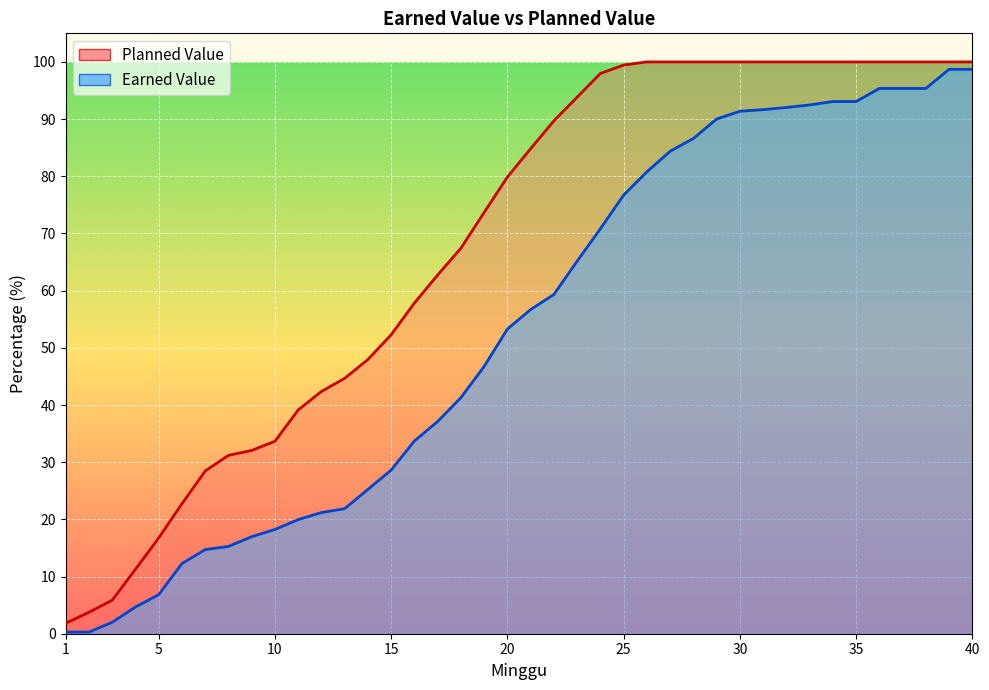

Is the value of Planned Value at 20 greater than the value of Earned Value at 1?

Yes